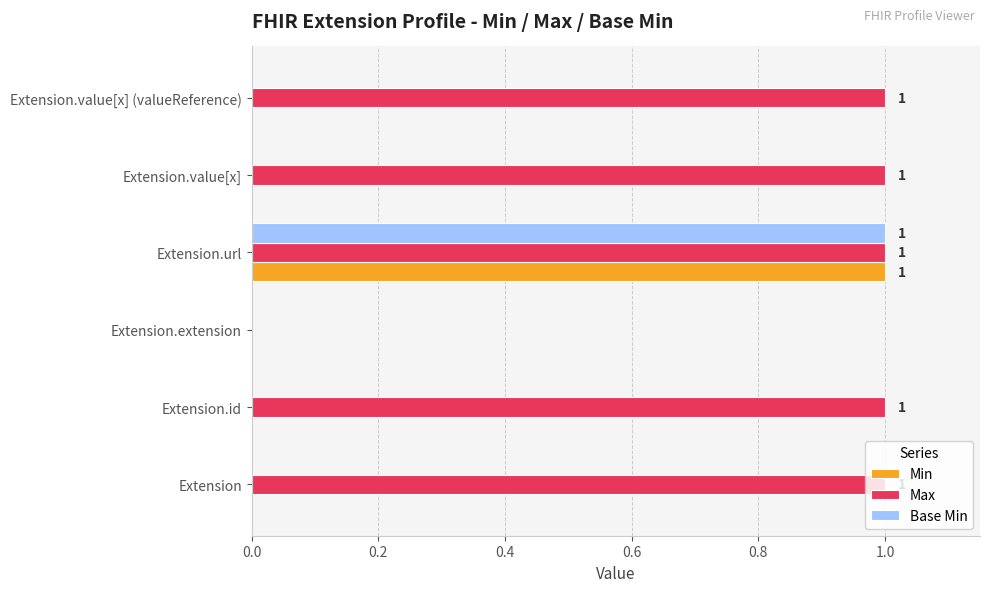

True or false: Base Min has a value of 0 at Extension.value[x] (valueReference).

True